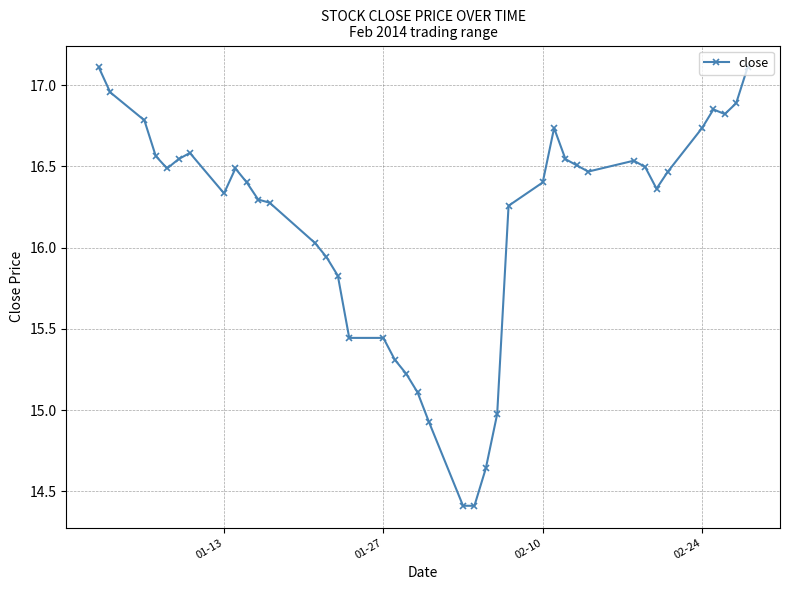

What is the value of the 21st point from the left?

14.9